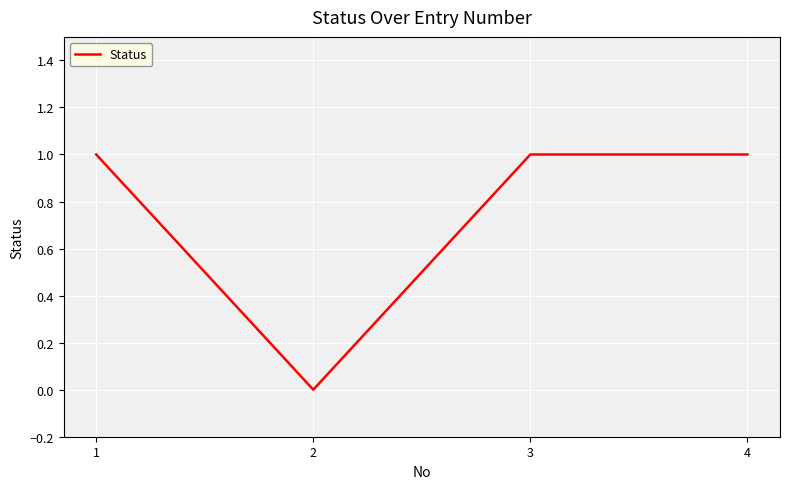

What is the average value?

1